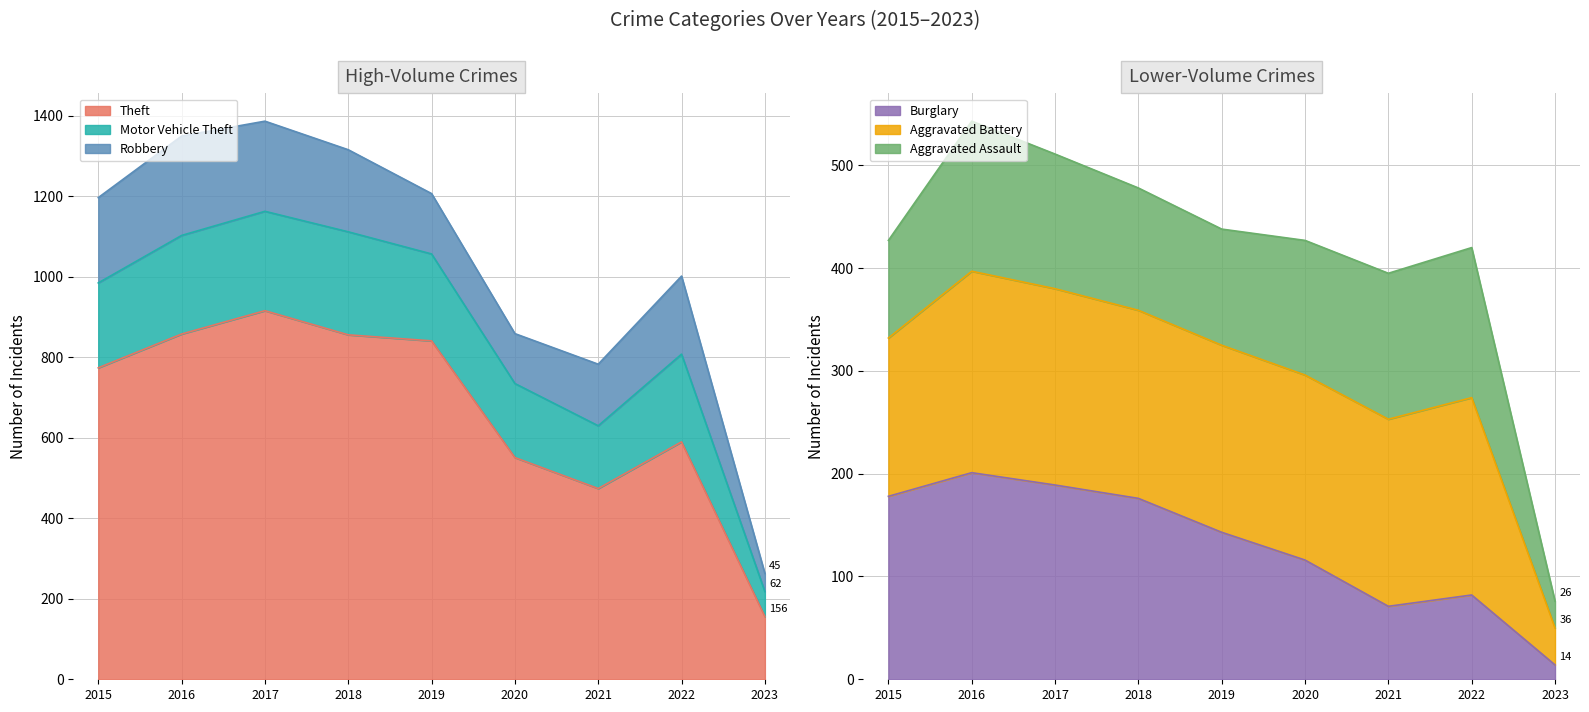

The Motor Vehicle Theft series shows 394 at 2016. True or false?

False